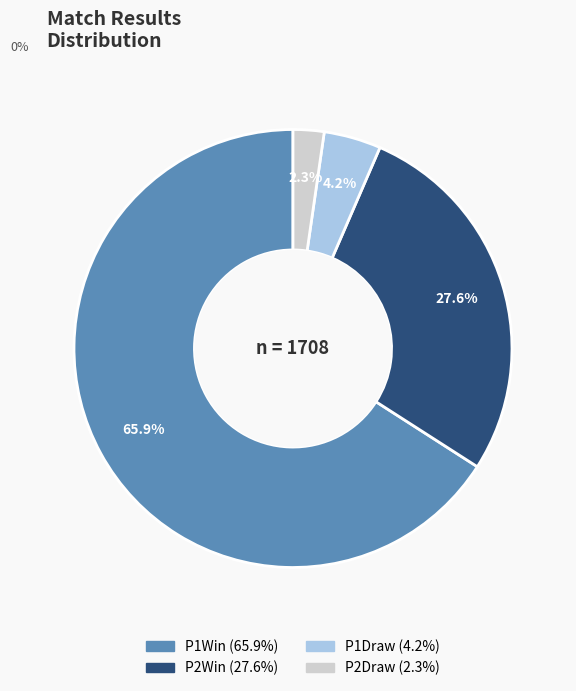

How many segments does this pie chart have?

4